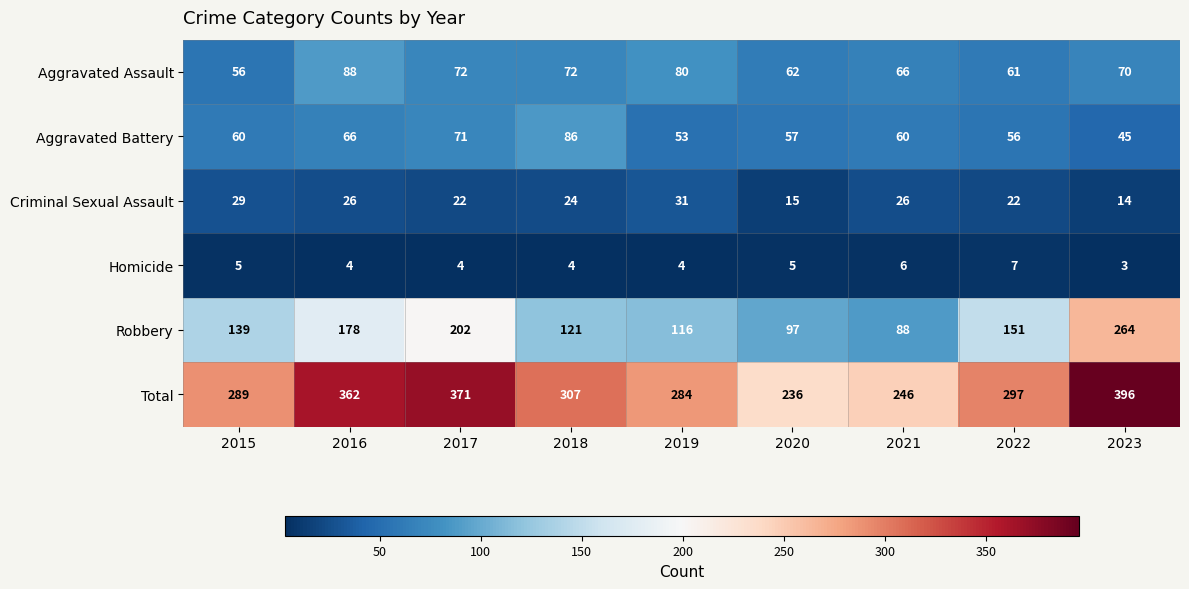

At which label is Total closest to 316?

2018